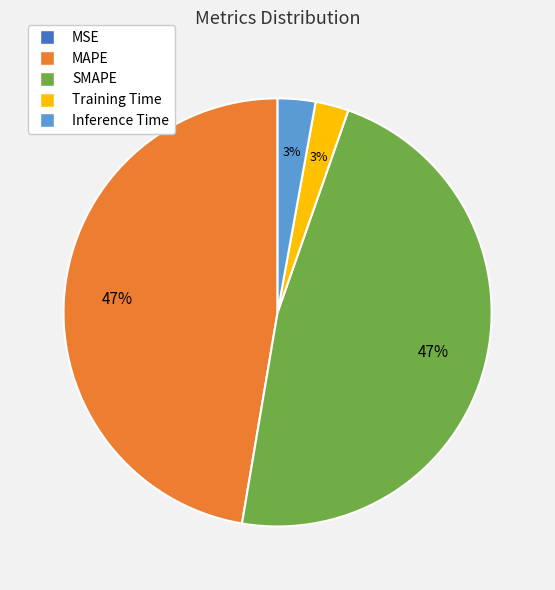

To the nearest percent, what is the average slice percentage?

20%